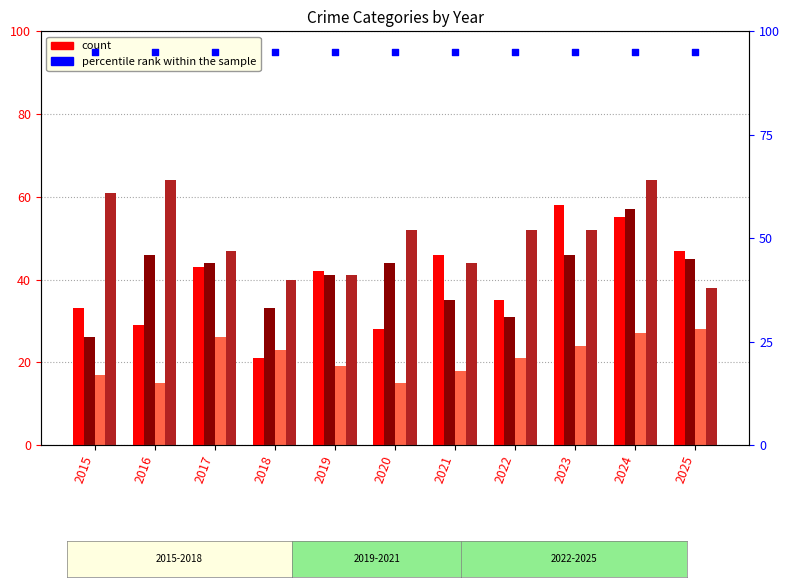

At which category is the sum across all series the highest?

2024